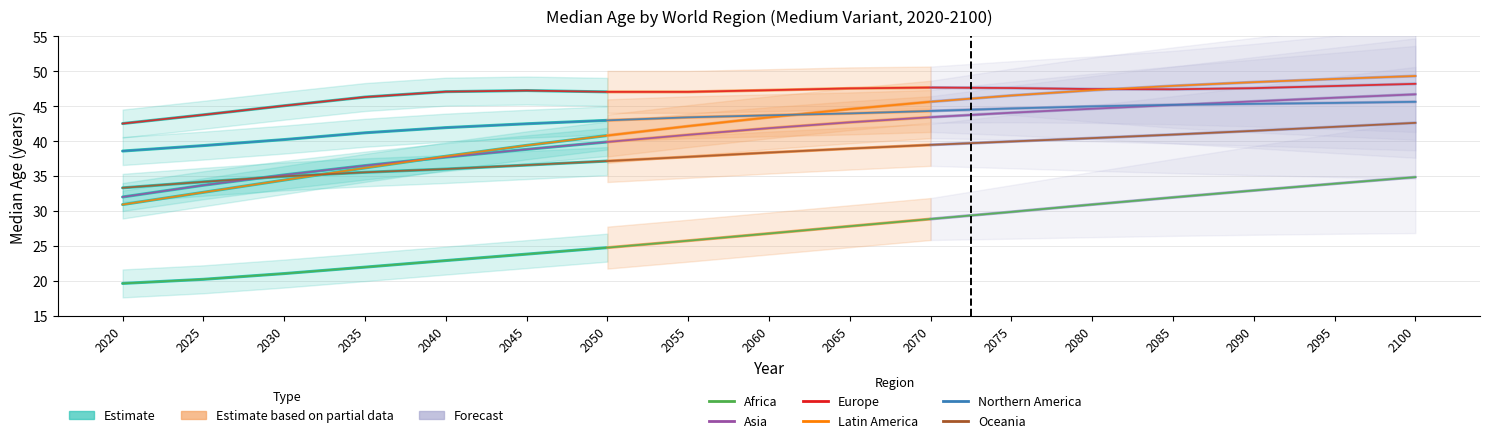

Where is the first local maximum for Europe?

2045